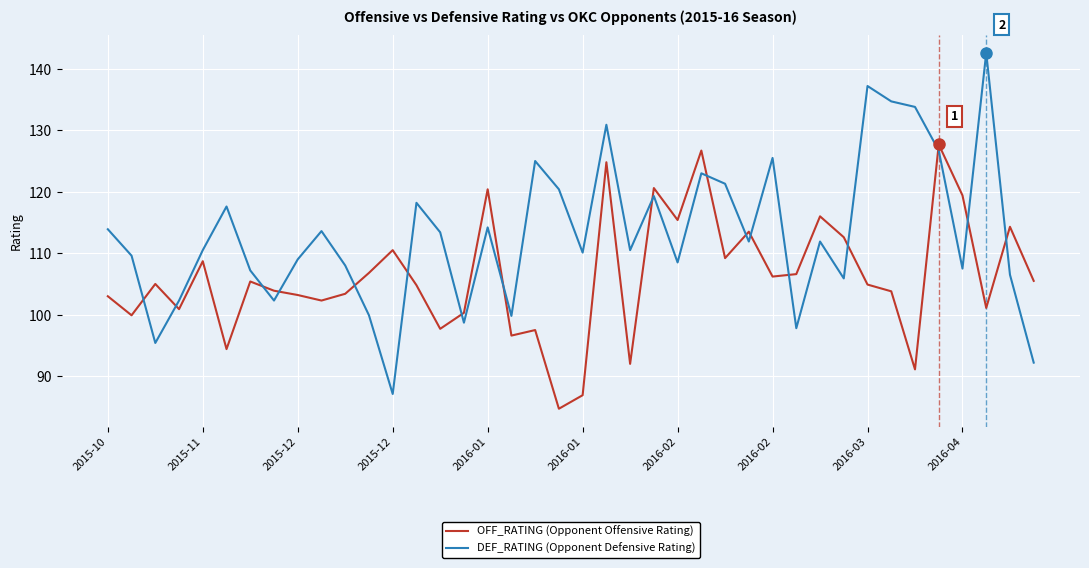

True or false: DEF_RATING (Opponent Defensive Rating) and OFF_RATING (Opponent Offensive Rating) intersect in this chart.

True